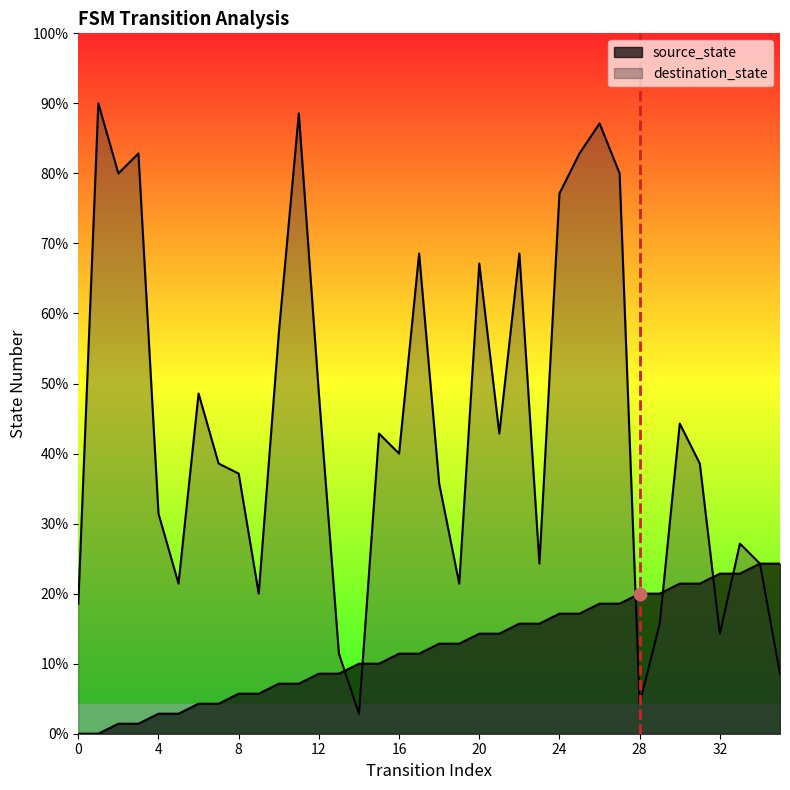

At which category is the sum across all series the highest?

26